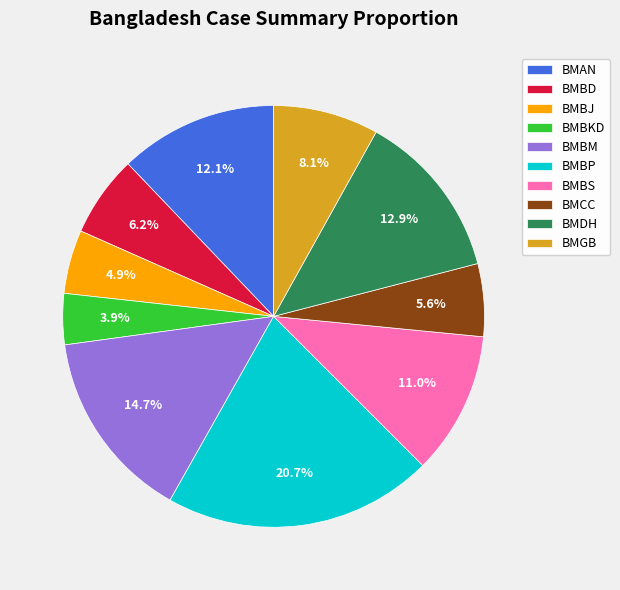

Which has a higher value, BMBP or BMBJ?

BMBP